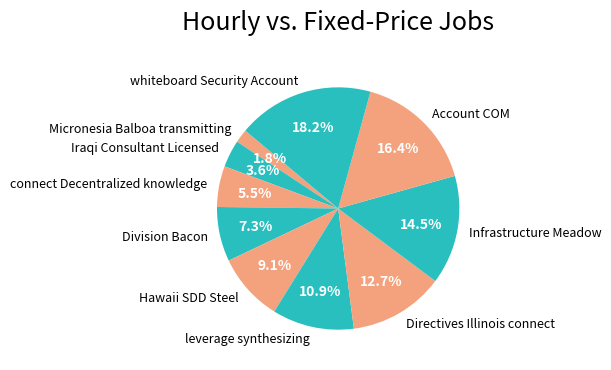

True or false: Account COM accounts for 16% of the total.

True